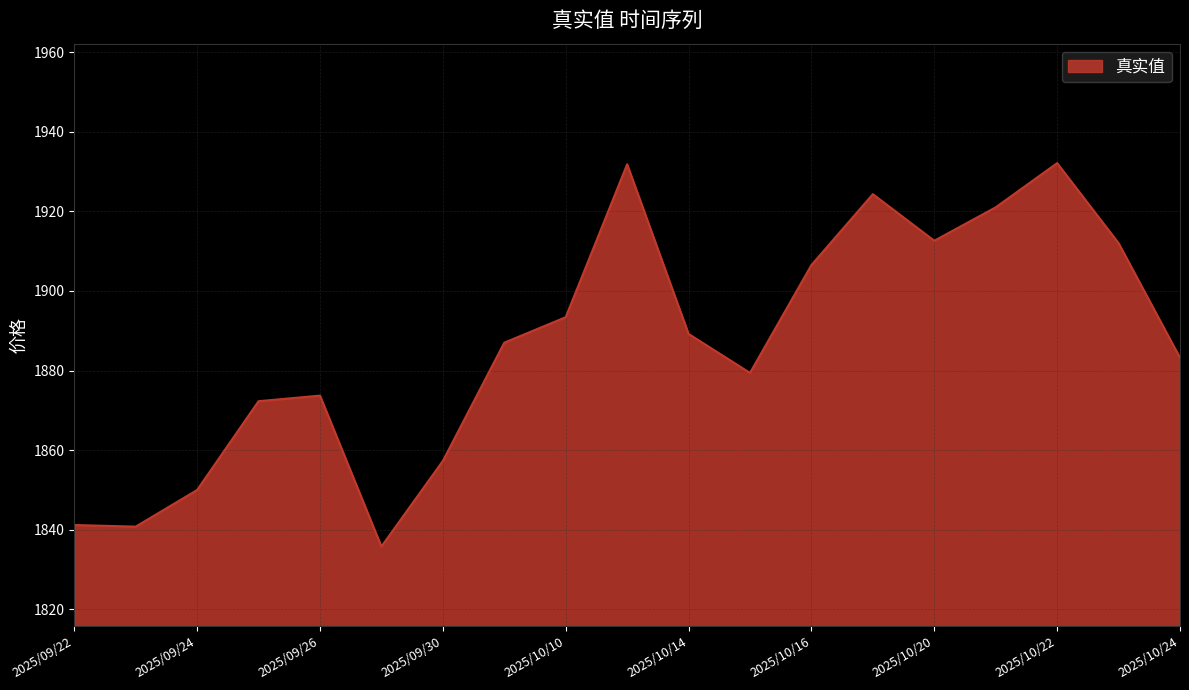

What is the difference between the maximum and minimum values?

96.3